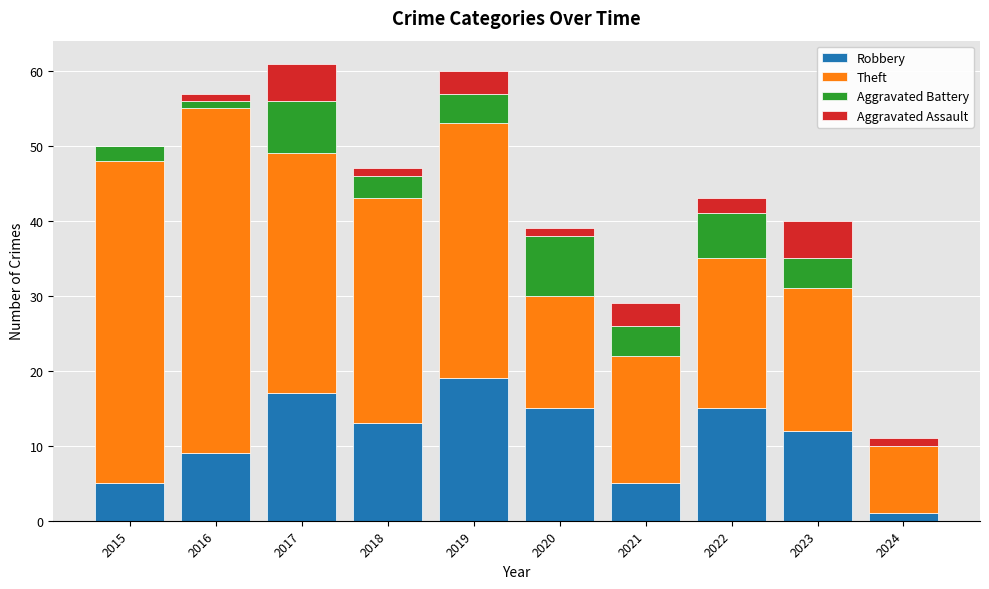

The value of Robbery at 2021 is 5. True or false?

True